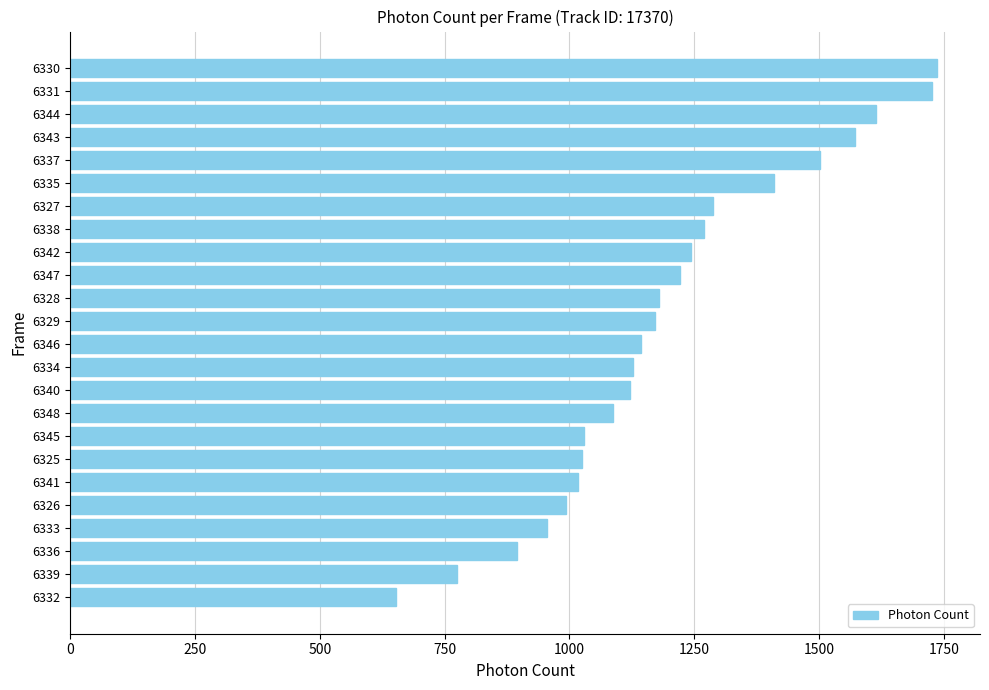

What is the sum of the values at 6348 and 6335?

2497.2